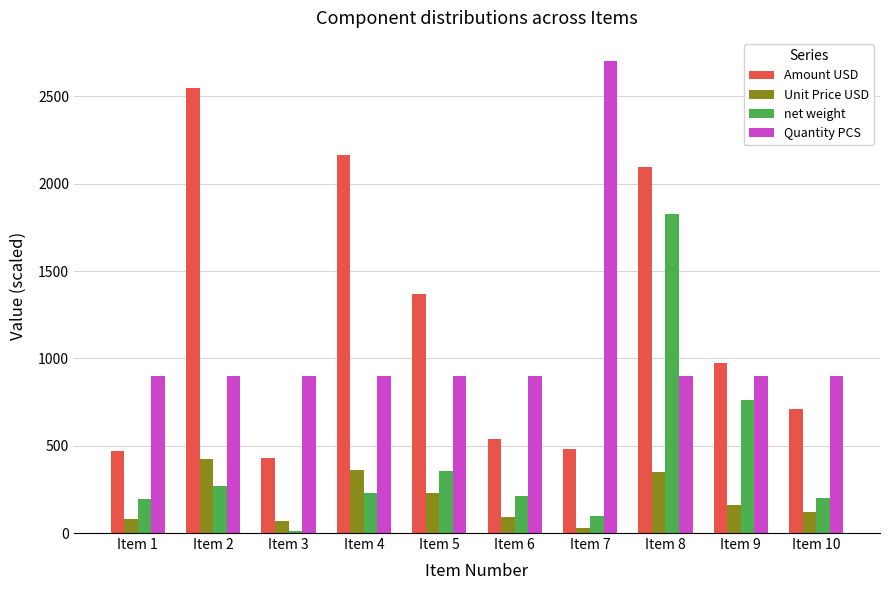

At how many categories does at least one series exceed 15?

10